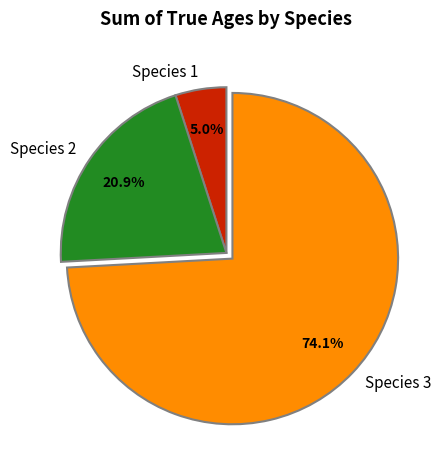

To the nearest percent, what is the combined percentage of Species 3 and Species 1?

79%